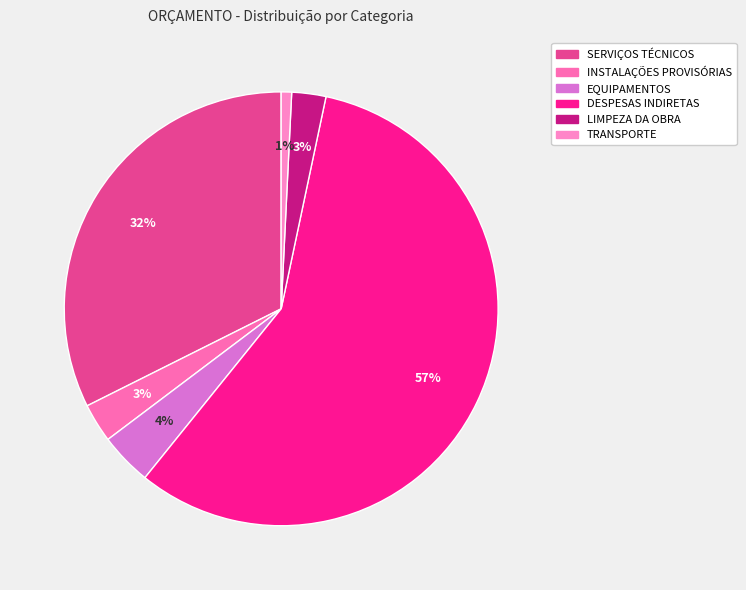

What is the change in value from INSTALAÇÕES PROVISÓRIAS to DESPESAS INDIRETAS?

+180377.7